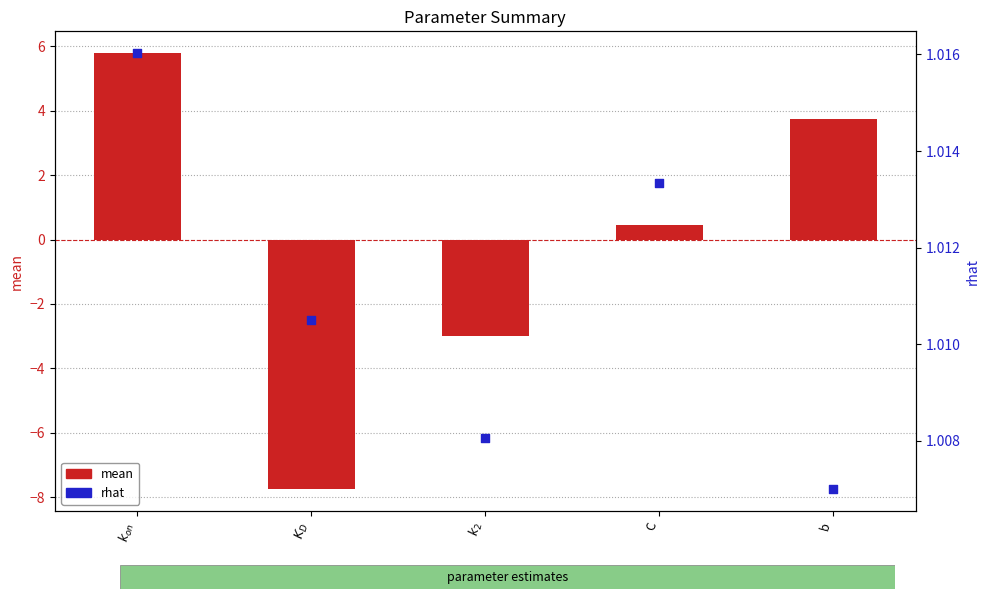

Which series has the largest total across all categories?

rhat